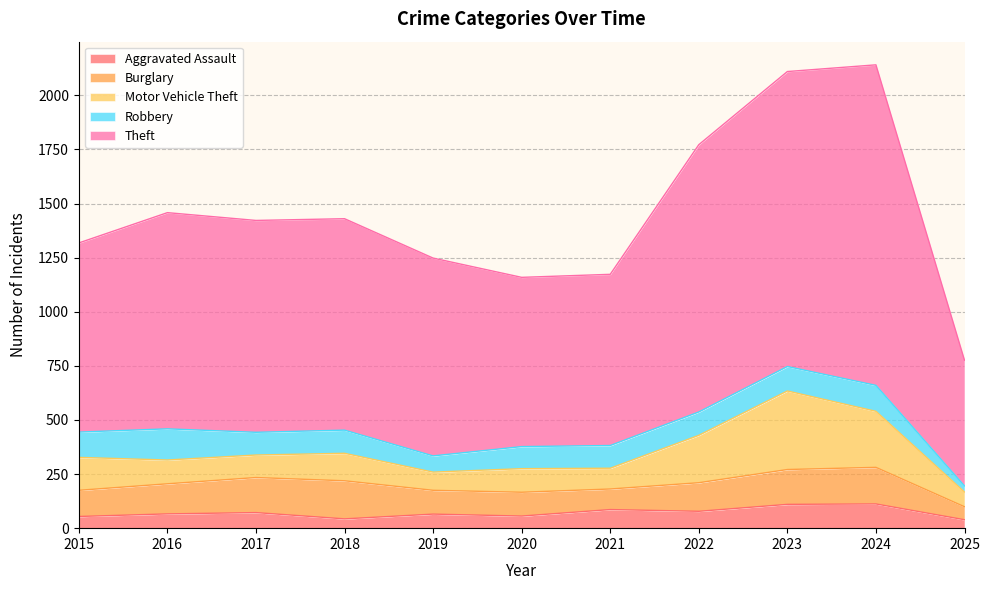

Reading left to right, what are all the values shown in this chart?

Aggravated Assault: 2015=54	2016=66	2017=72	2018=43	2019=65	2020=56	2021=86	2022=78	2023=110	2024=112	2025=39
Burglary: 2015=121	2016=139	2017=162	2018=176	2019=110	2020=110	2021=95	2022=132	2023=161	2024=169	2025=60
Motor Vehicle Theft: 2015=152	2016=110	2017=104	2018=127	2019=84	2020=109	2021=96	2022=219	2023=363	2024=259	2025=68
Robbery: 2015=117	2016=144	2017=105	2018=107	2019=75	2020=102	2021=105	2022=108	2023=113	2024=120	2025=28
Theft: 2015=874	2016=999	2017=979	2018=977	2019=914	2020=782	2021=791	2022=1235	2023=1363	2024=1481	2025=581